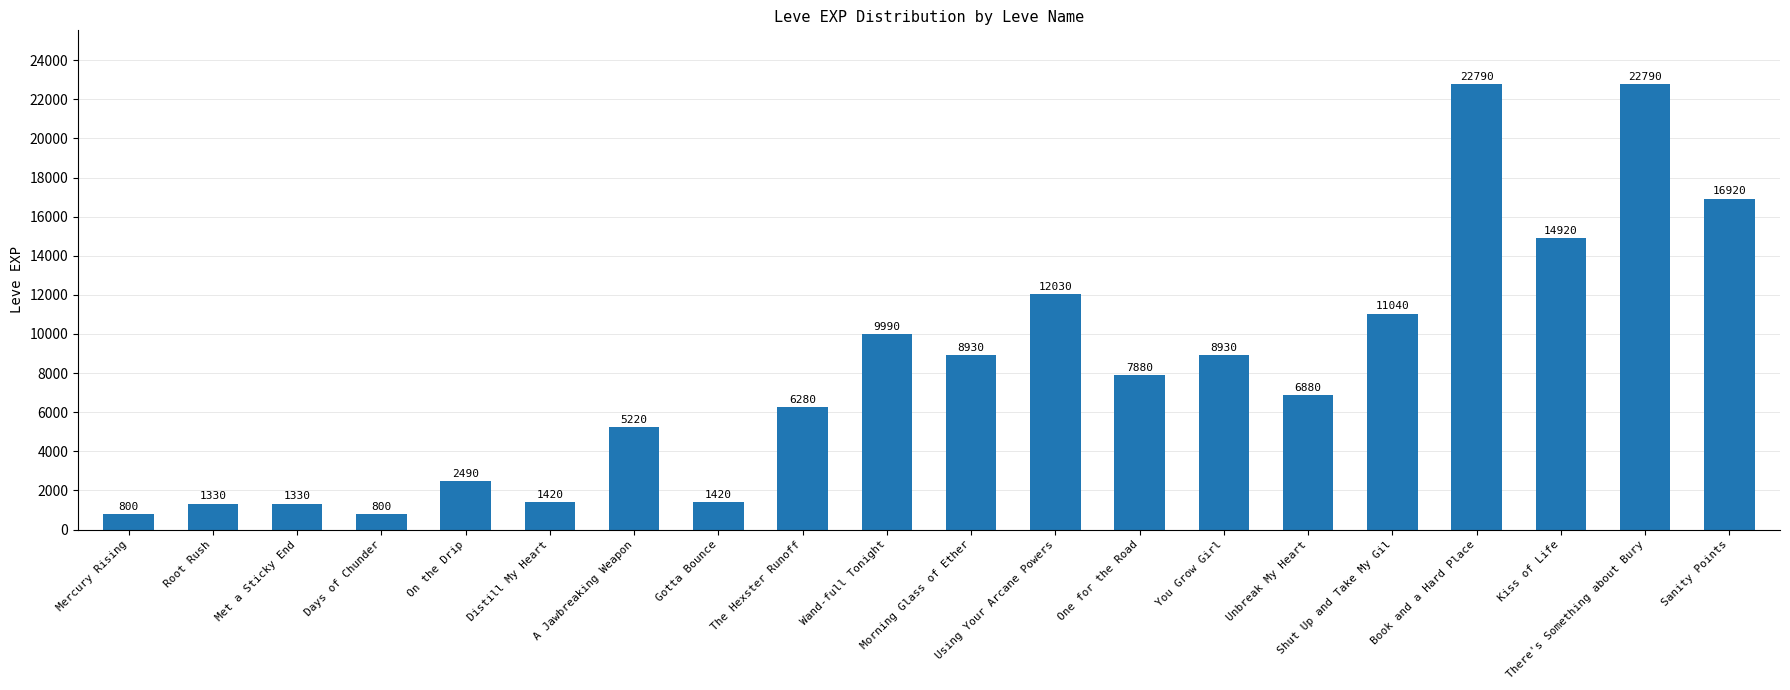

What is the average value?

8210